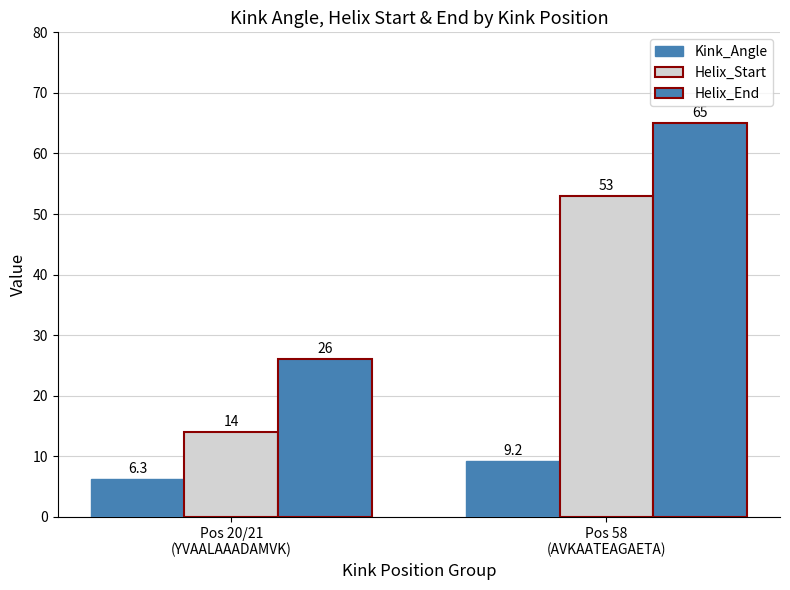

What is the label of the 2nd bar from the left?

Pos 58
(AVKAATEAGAETA)